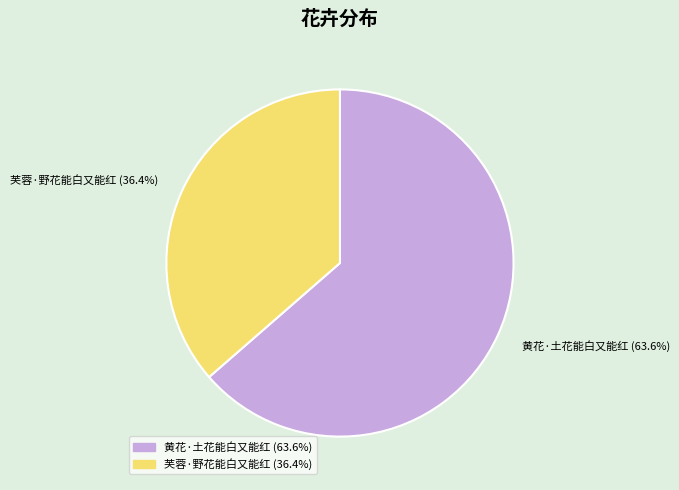

The 黄花·土花能白又能红 slice represents 72% of the pie. True or false?

False